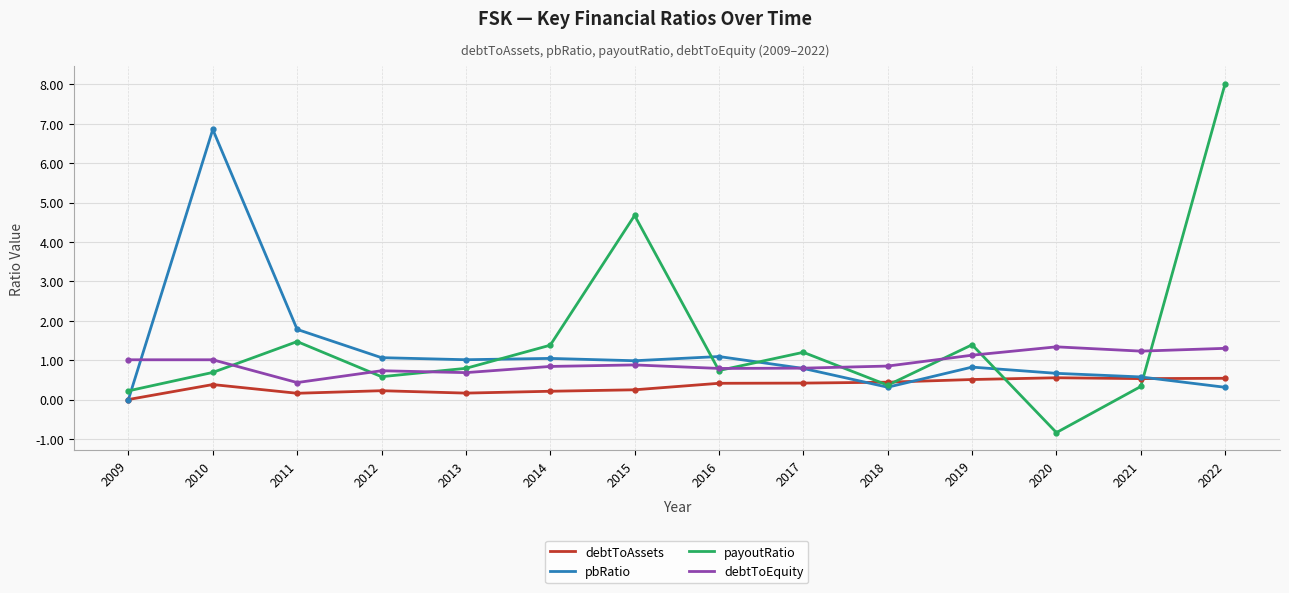

What is the spread (max minus min) of values at 2013?

0.8